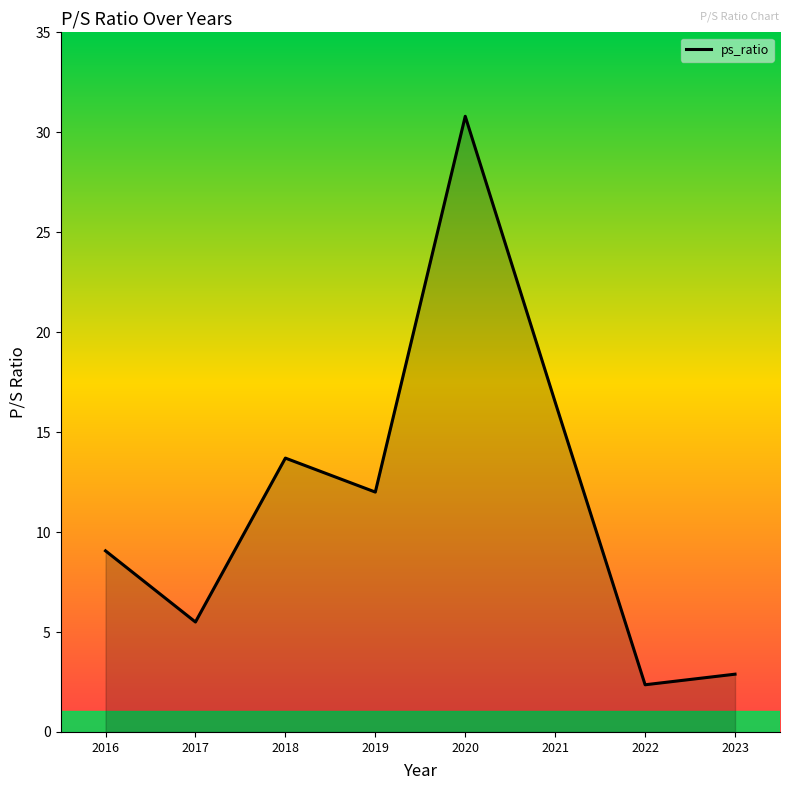

What is the difference between the second highest and minimum values?

14.1